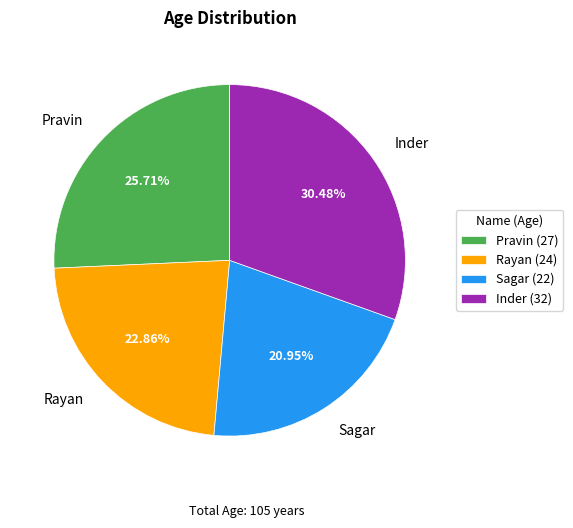

To the nearest percent, what is the difference between the Pravin and Sagar slice percentages?

5%